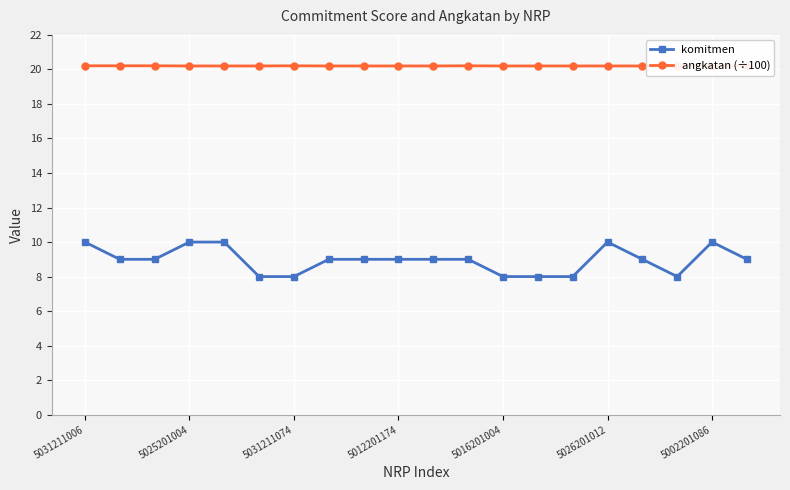

What is the highest value of the komitmen series?

10